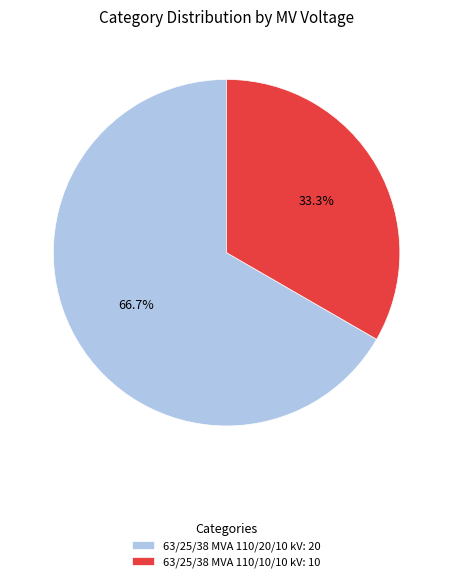

To the nearest percent, what percentage of the pie is 63/25/38 MVA 110/10/10 kV?

33%